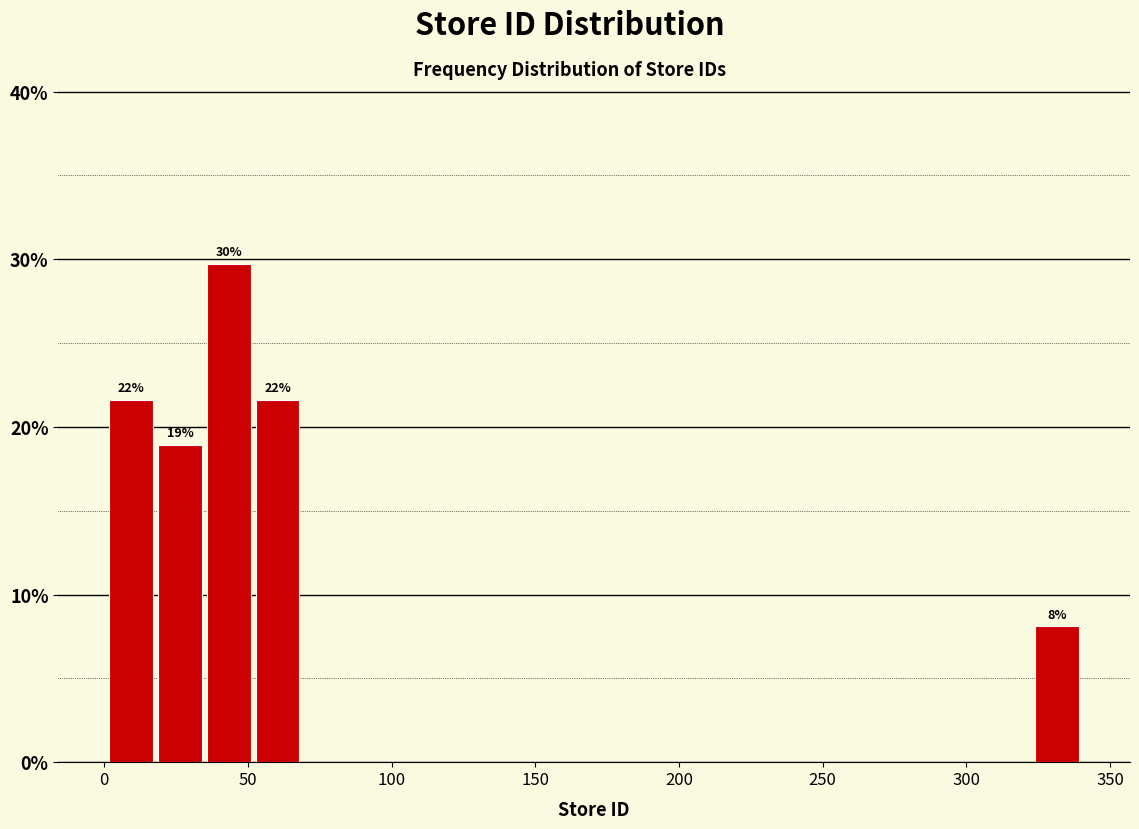

Read against the x-axis, roughly where is the centre of the tallest bar?

45